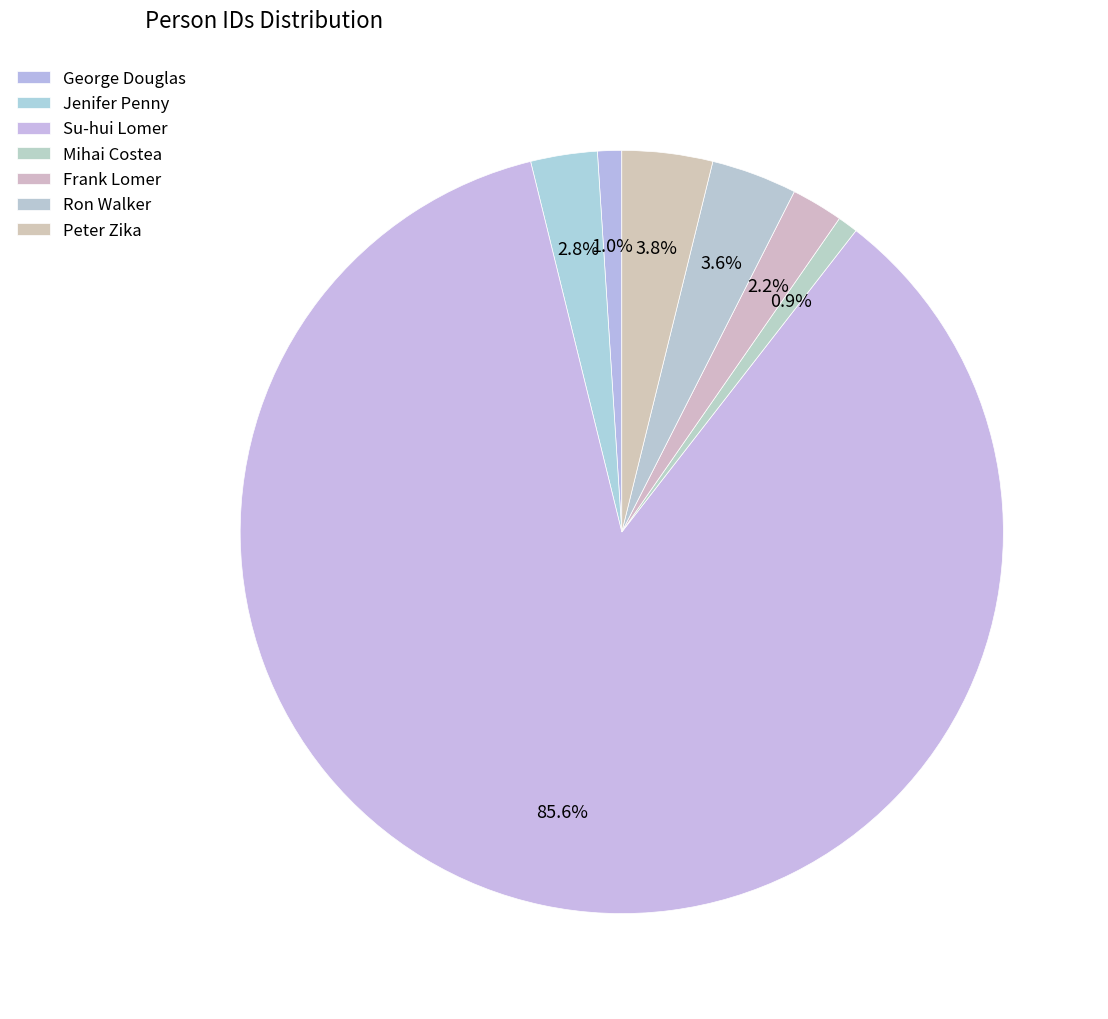

True or false: Jenifer Penny accounts for 8% of the total.

False